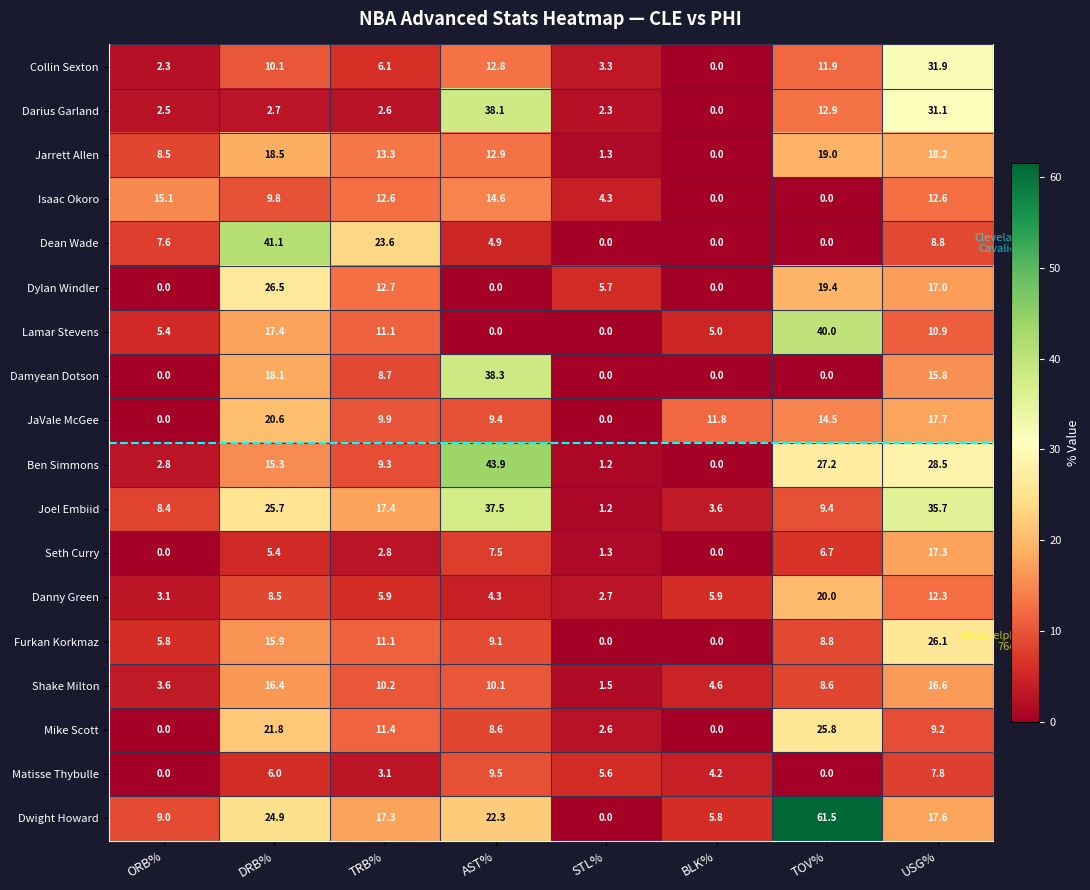

What is the total value across all series at ORB%?

74.1